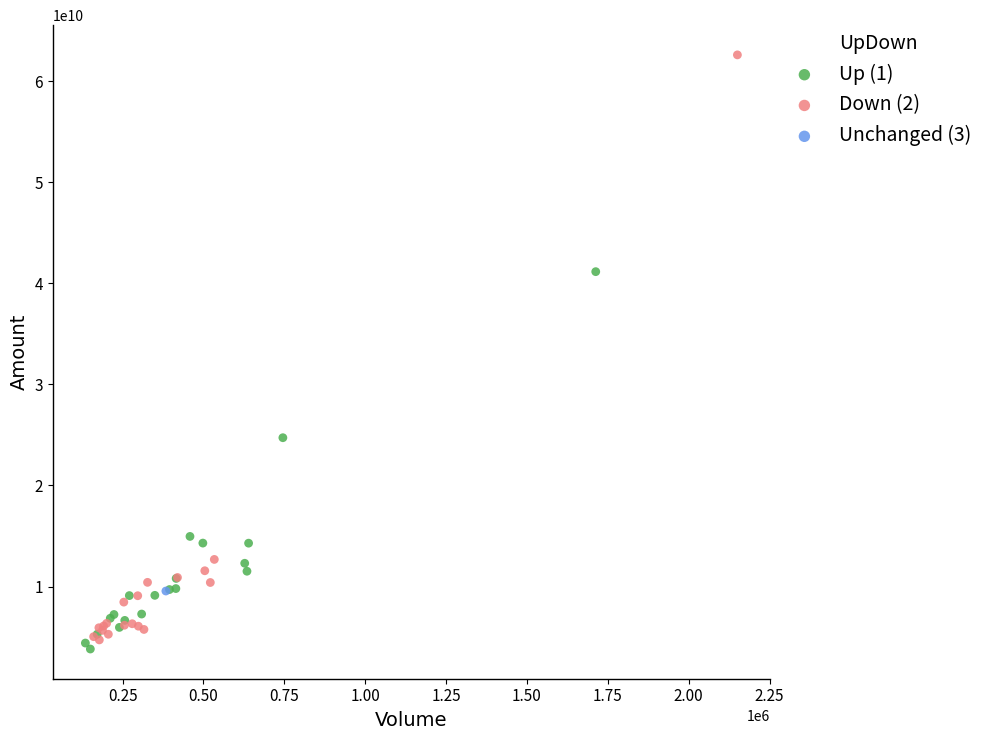

Which series contains the highest Y value?

Down (2)